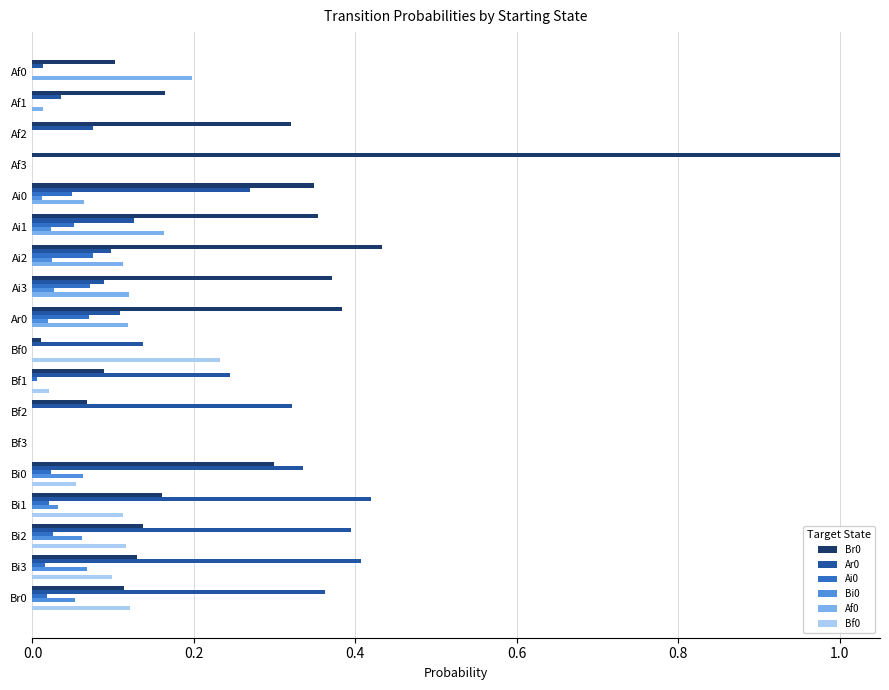

Which category has the highest value across all series?

Af3